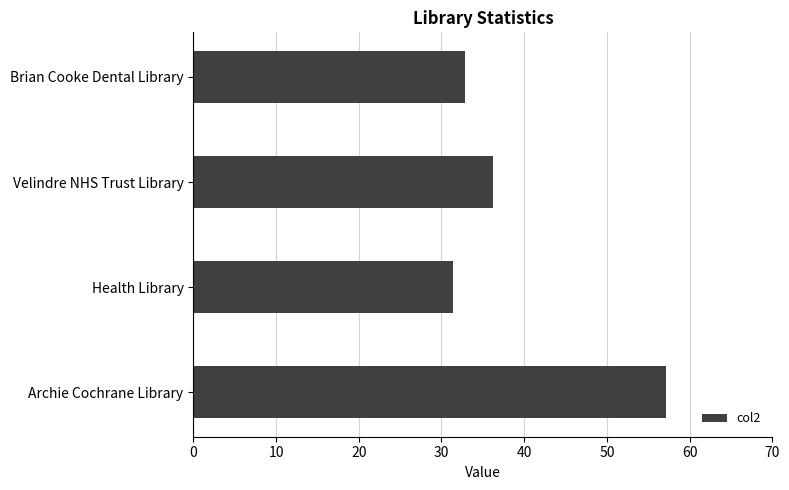

Rank the categories by value from lowest to highest.

Health Library, Brian Cooke Dental Library, Velindre NHS Trust Library, Archie Cochrane Library